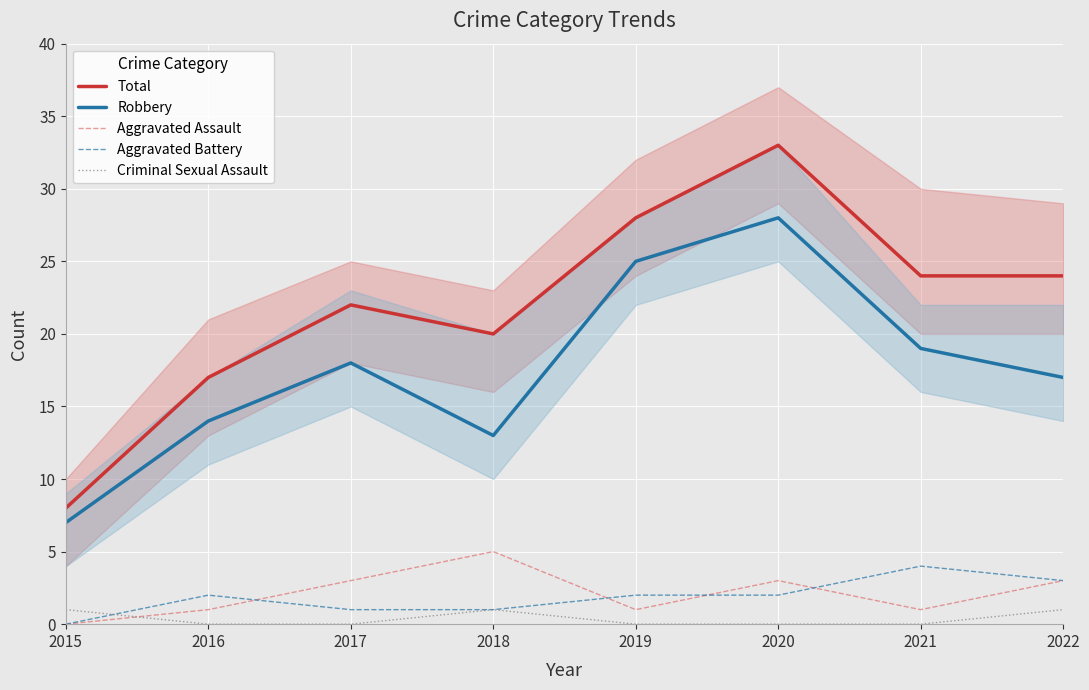

Reading left to right, what are all the values shown in this chart?

Total: 8	17	22	20	28	33	24	24
Robbery: 7	14	18	13	25	28	19	17
Aggravated Assault: 0	1	3	5	1	3	1	3
Aggravated Battery: 0	2	1	1	2	2	4	3
Criminal Sexual Assault: 1	0	0	1	0	0	0	1